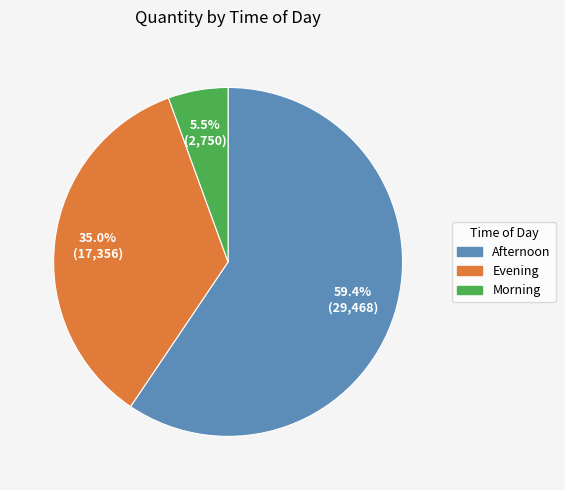

Which category has the biggest portion of the pie?

Afternoon